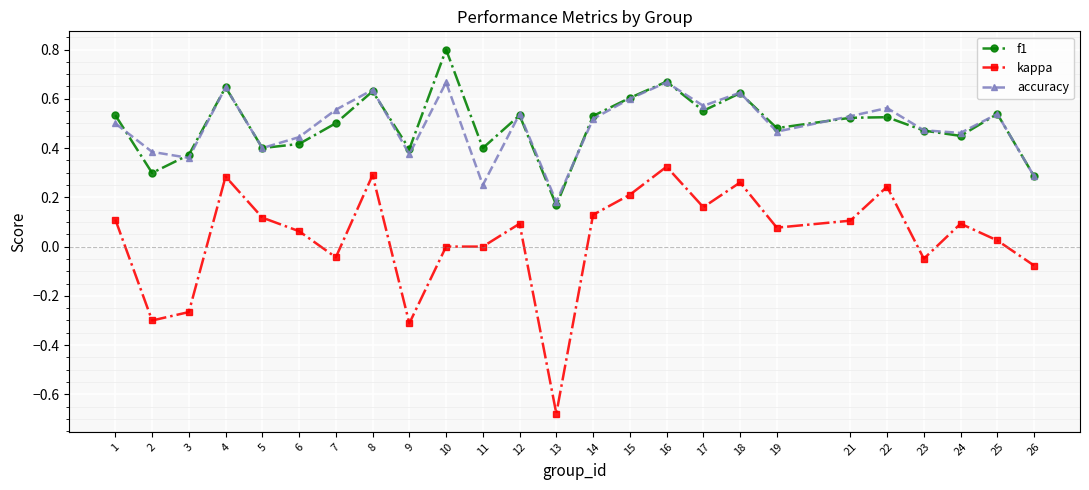

Between which two adjacent categories do accuracy and f1 first intersect?

1 and 2